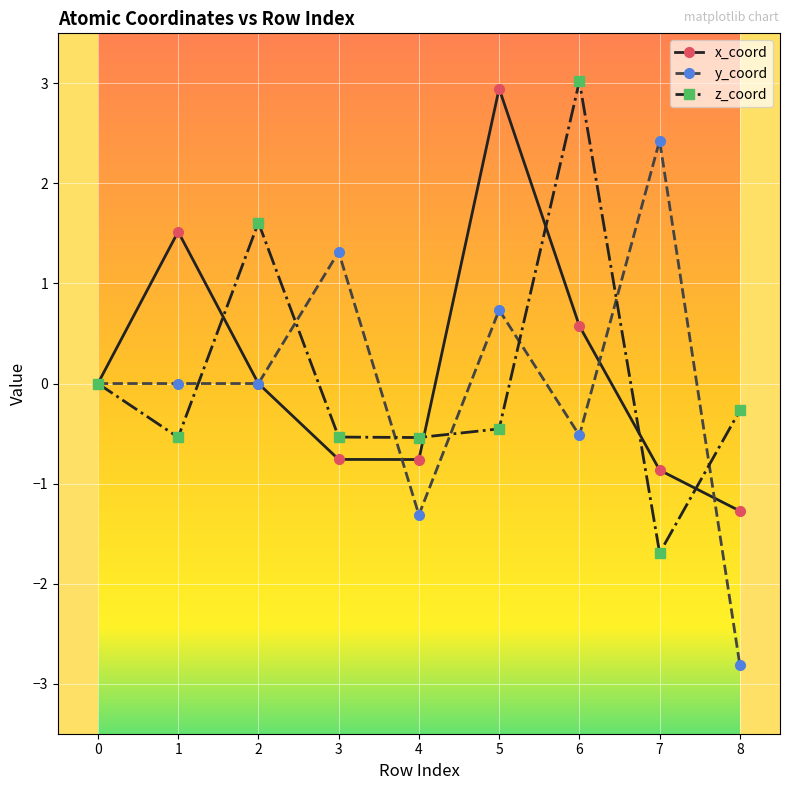

List the series in order of their peak value, lowest first.

y_coord, x_coord, z_coord